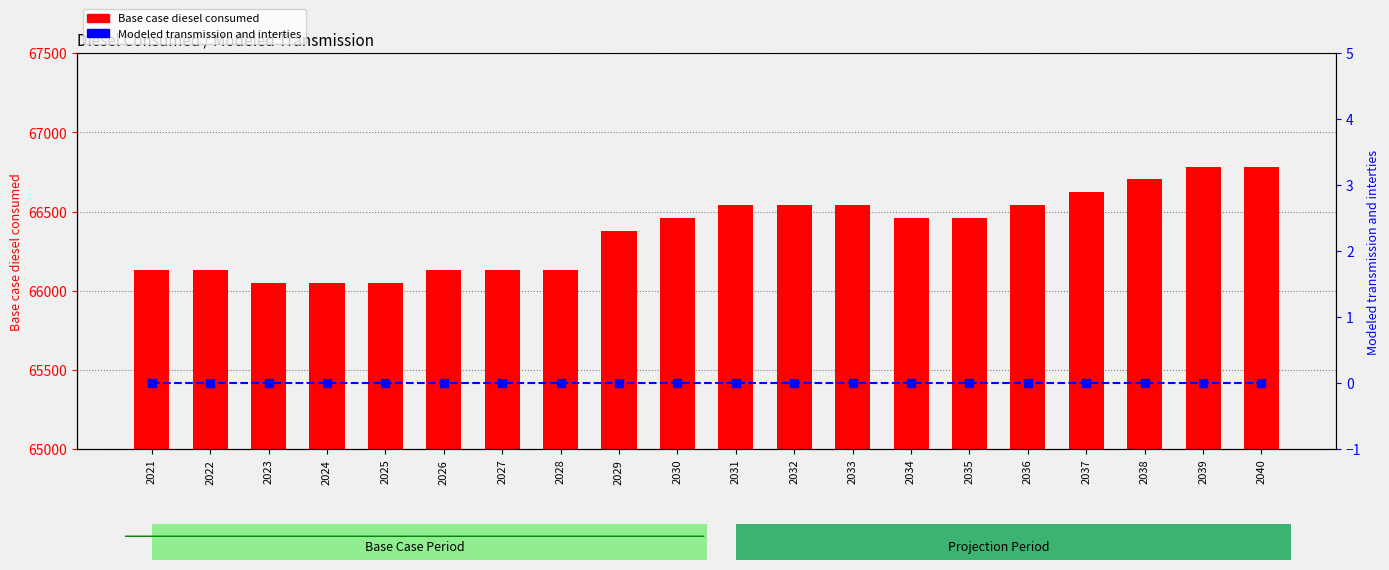

Which series has the largest total across all categories?

Base case diesel consumed